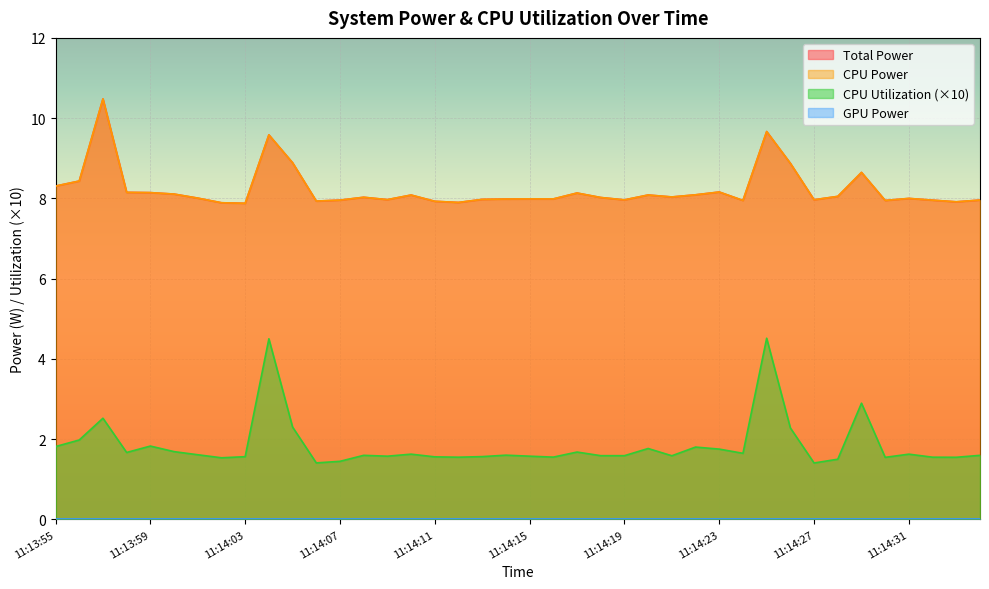

True or false: Total Power and CPU Utilization intersect in this chart.

False